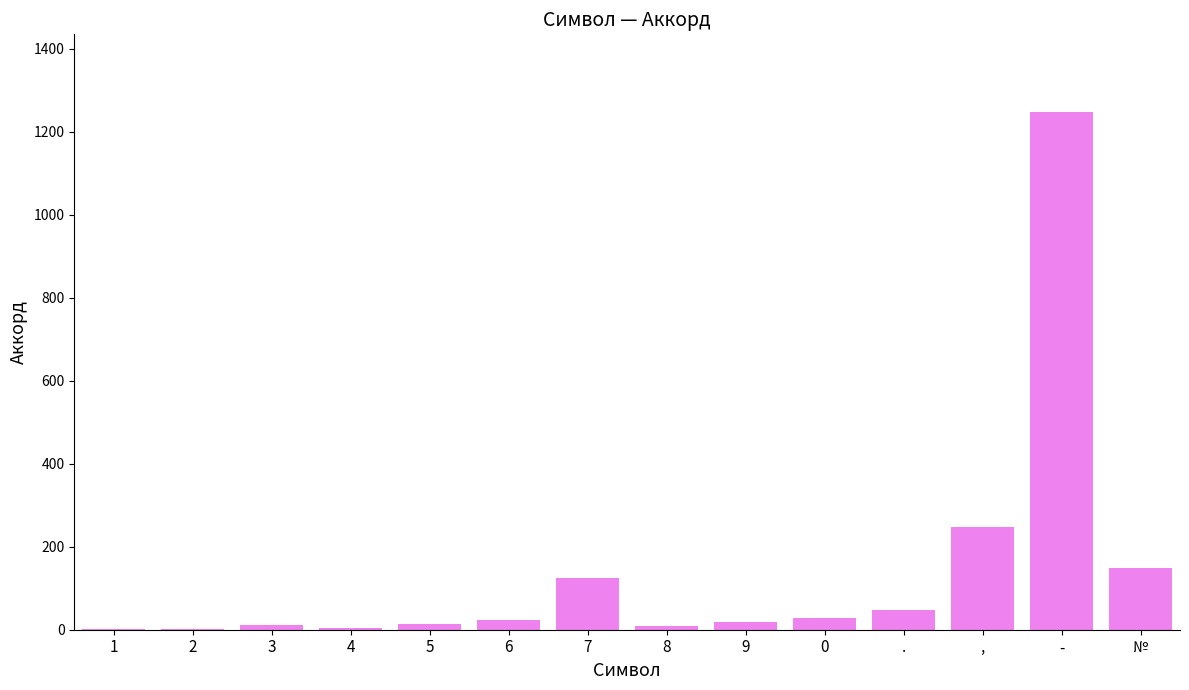

How many data points does each series have?

14